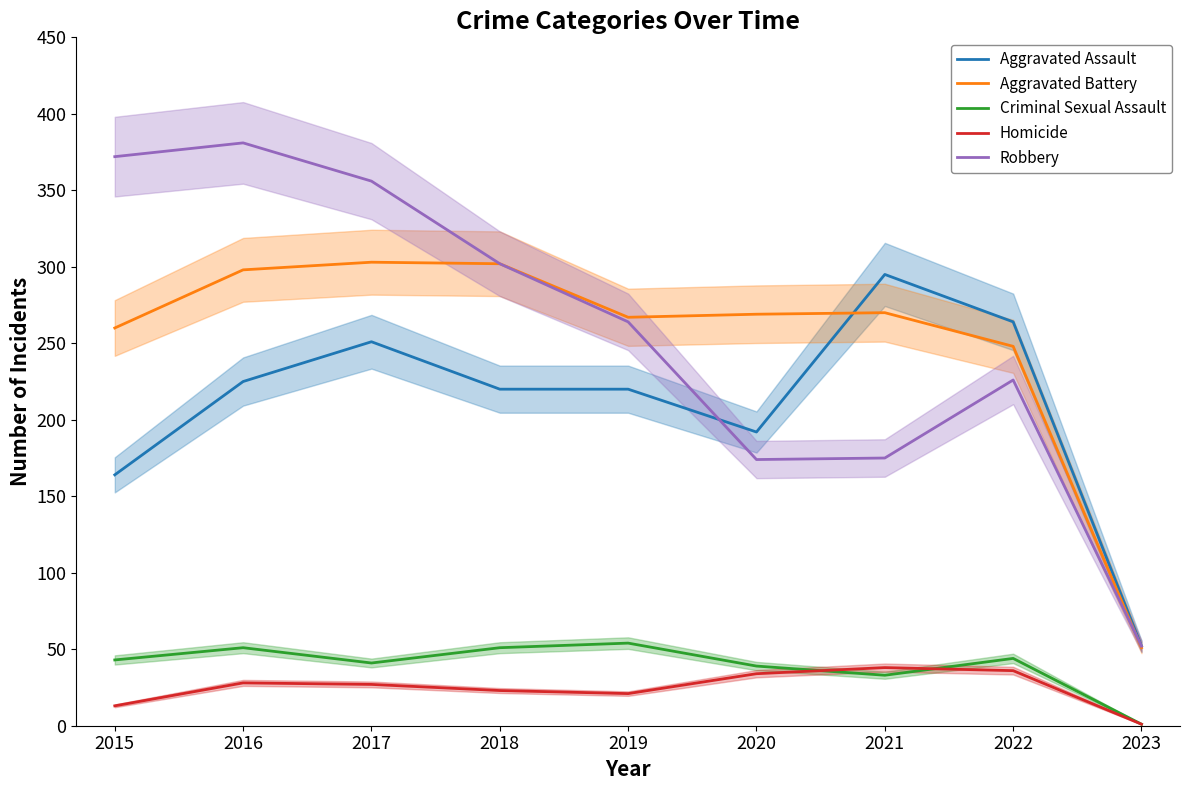

What is the difference between the Homicide values at 2015 and 2019?

8